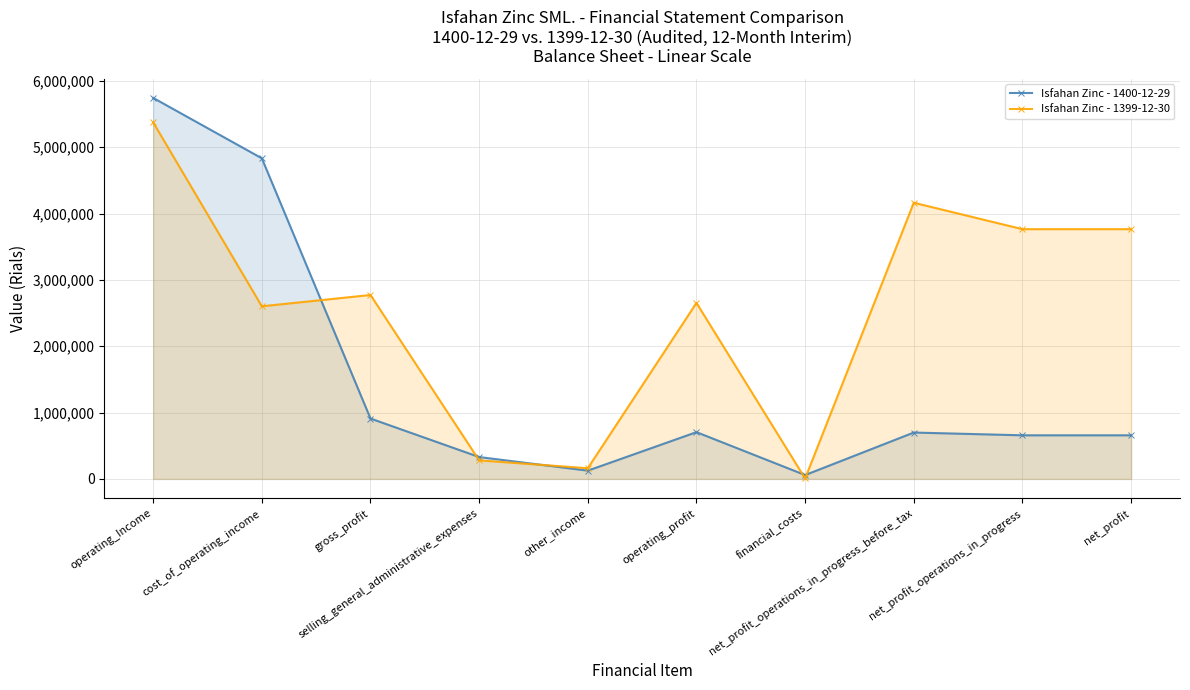

At how many categories does at least one series exceed 1901642?

7